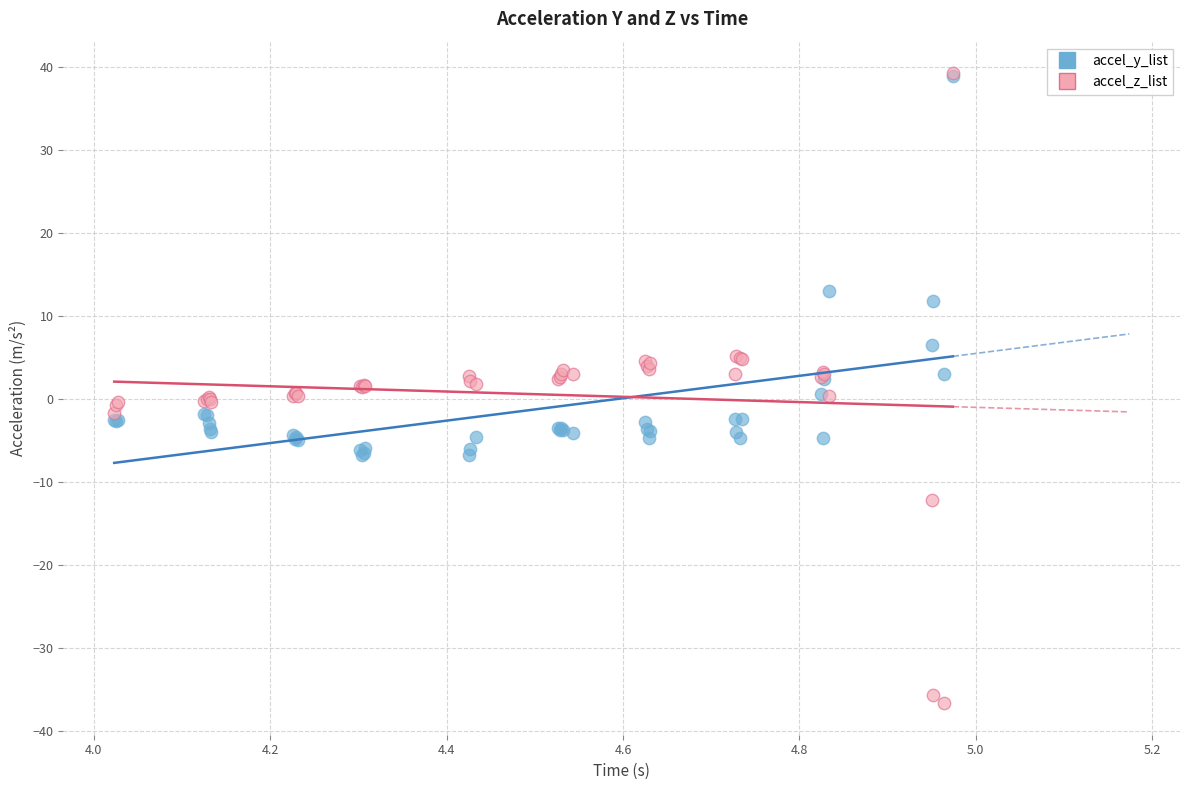

In the accel_y_list series, what Y value is closest to 16?

13.0